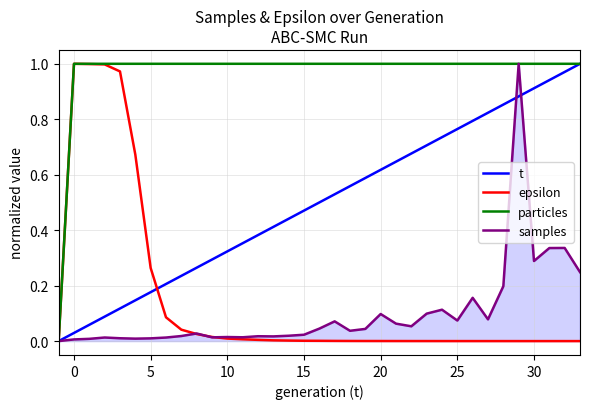

Which series has the largest total across all categories?

particles